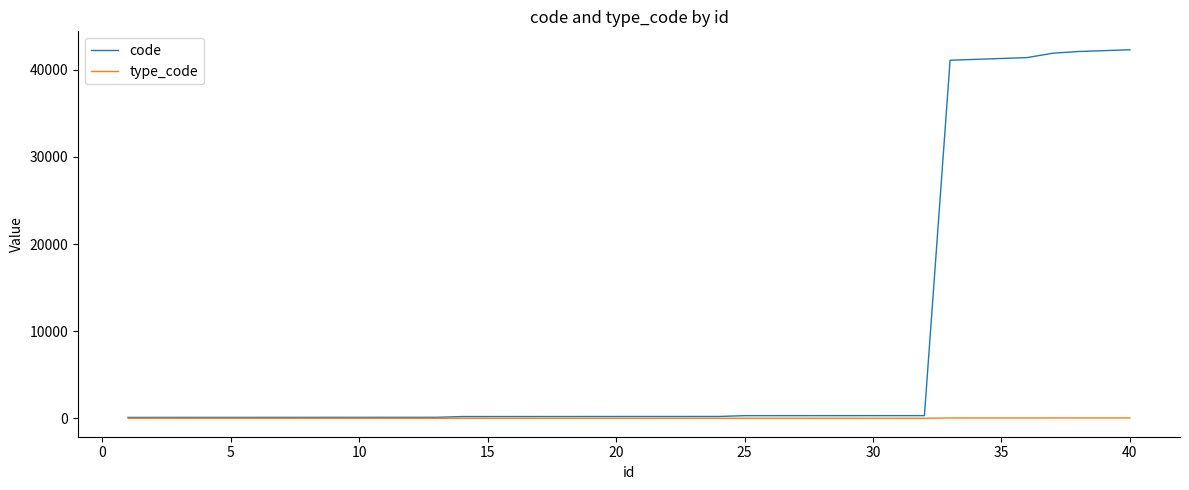

Which series has the largest total across all categories?

code